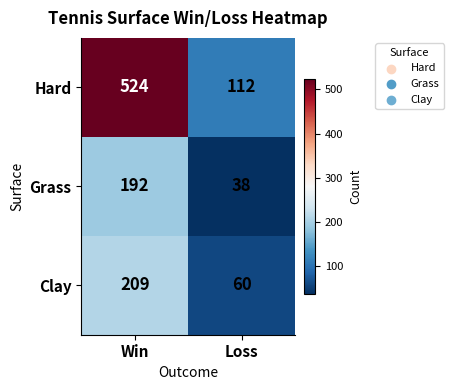

Which series changed the most between Win and Loss?

Hard